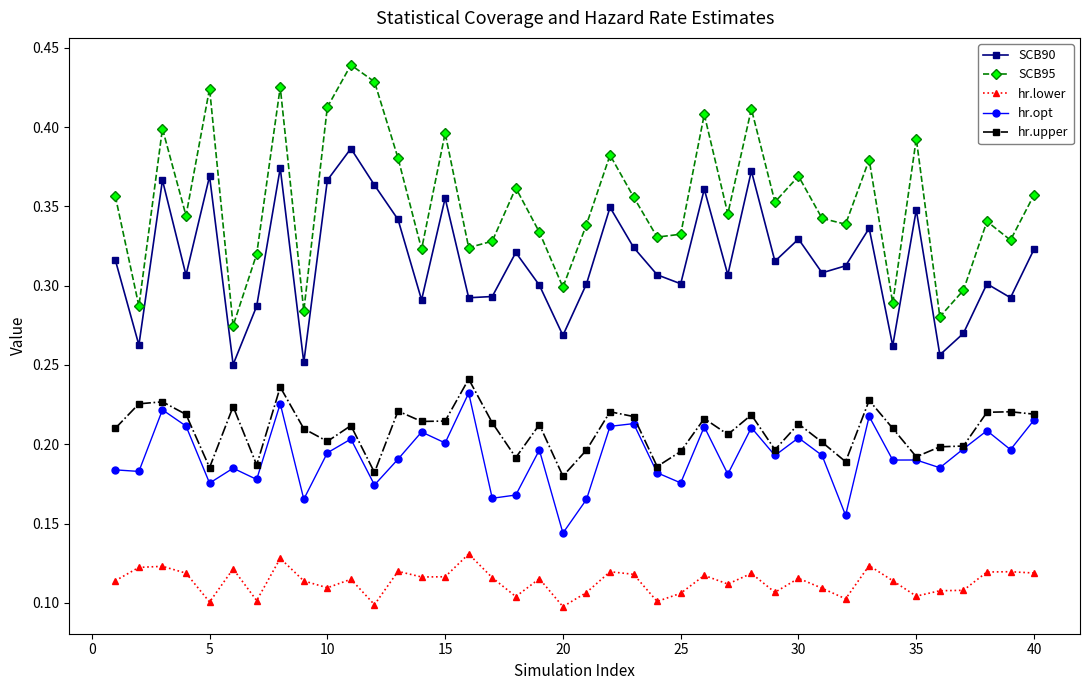

Which series has the largest range (max minus min)?

SCB95